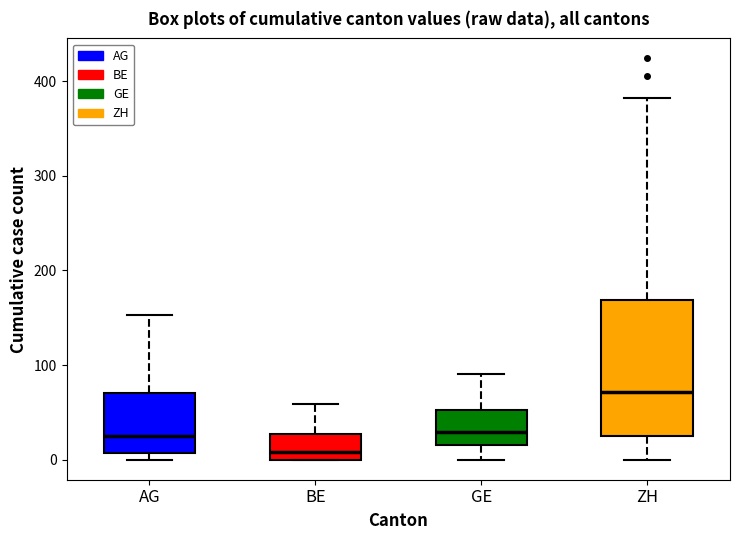

Reading left to right, transcribe this box plot: for each box, give where its median line is, the range the box spans, and where its two whiskers end, as read against the y-axis. The values are not printed on the chart, so give them approximately, as read against the axis.

AG: median 20, box 10 to 70, whiskers 0 to 150
BE: median 10, box 0 to 30, whiskers 0 to 60
GE: median 30, box 20 to 50, whiskers 0 to 90
ZH: median 70, box 30 to 170, whiskers 0 to 380